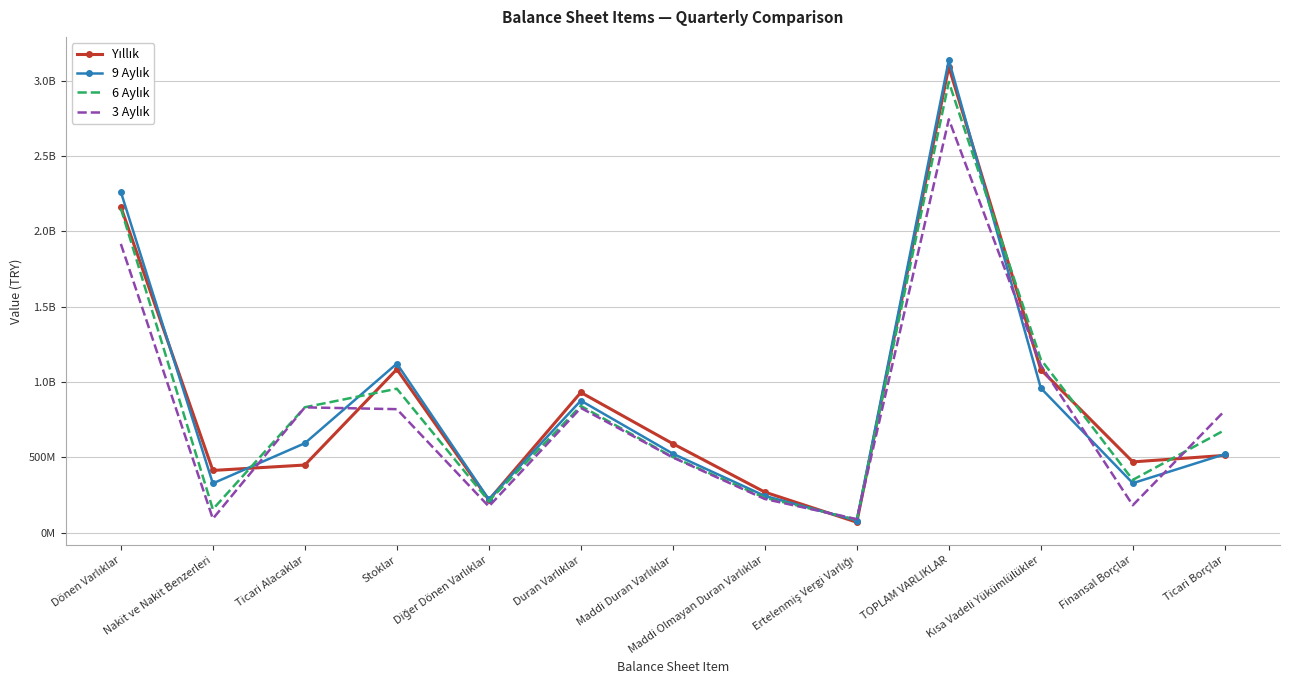

How many categories are shown in the chart?

13